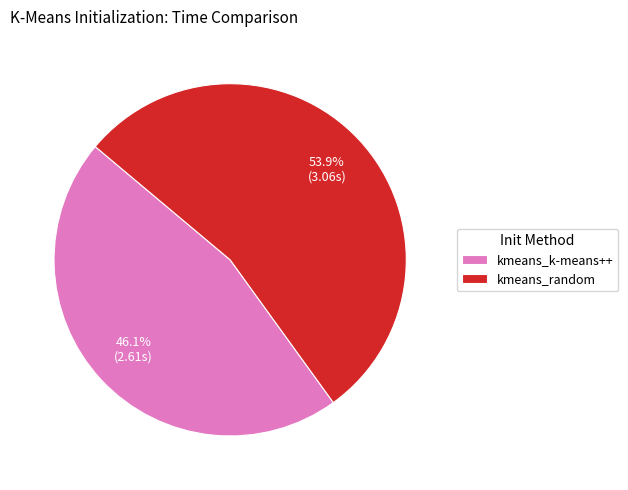

What is the majority slice?

kmeans_random